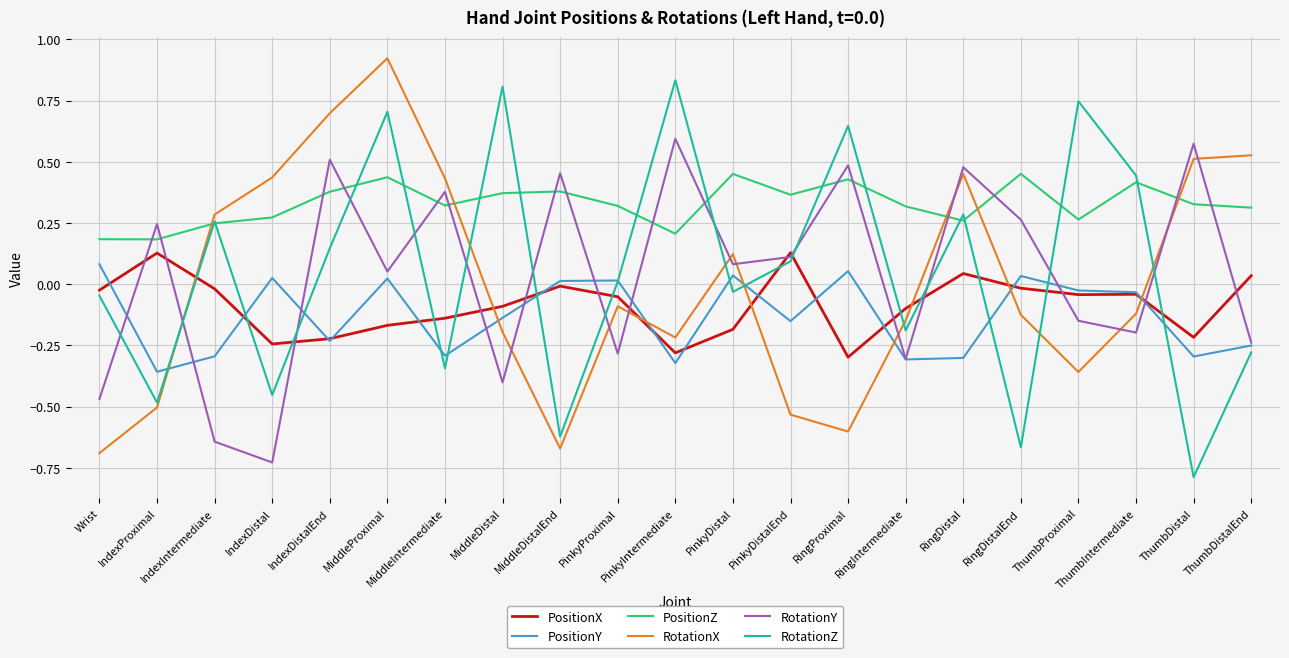

Where does the RotationX series first go above 0?

IndexIntermediate